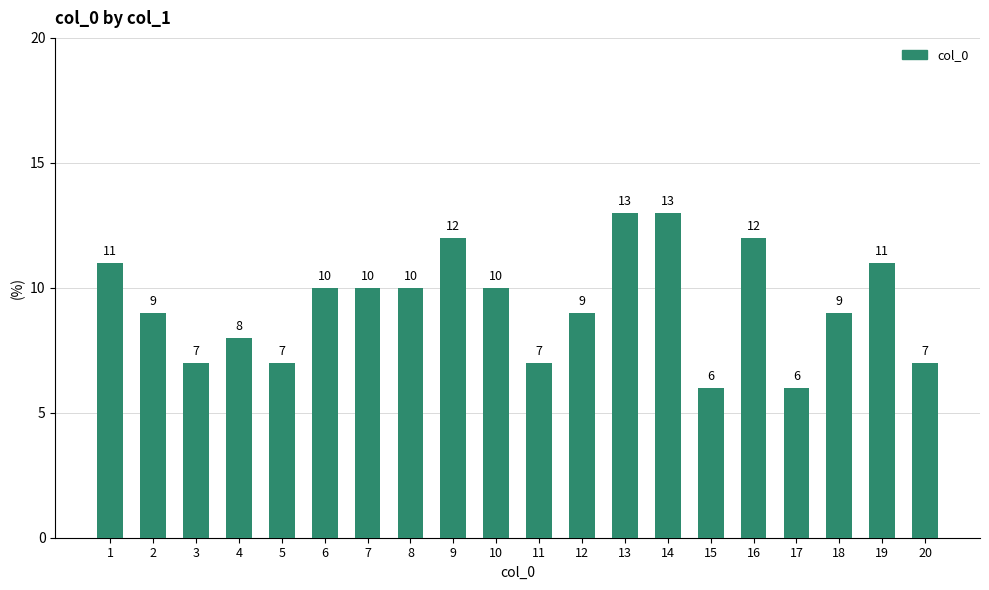

Between 19 and 16, which is larger?

16